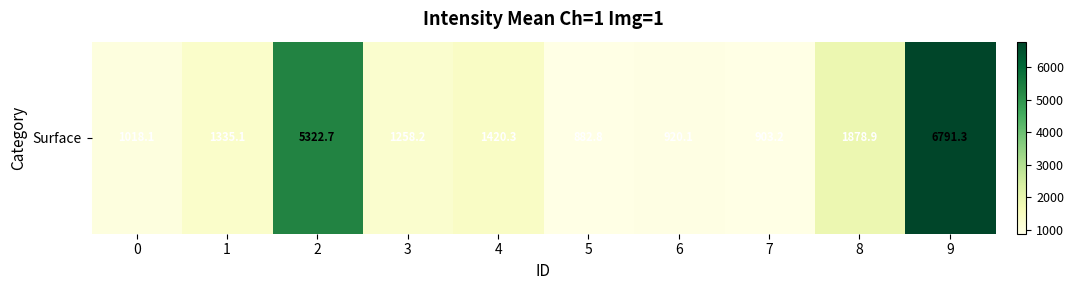

How many data points are above 1335?

5